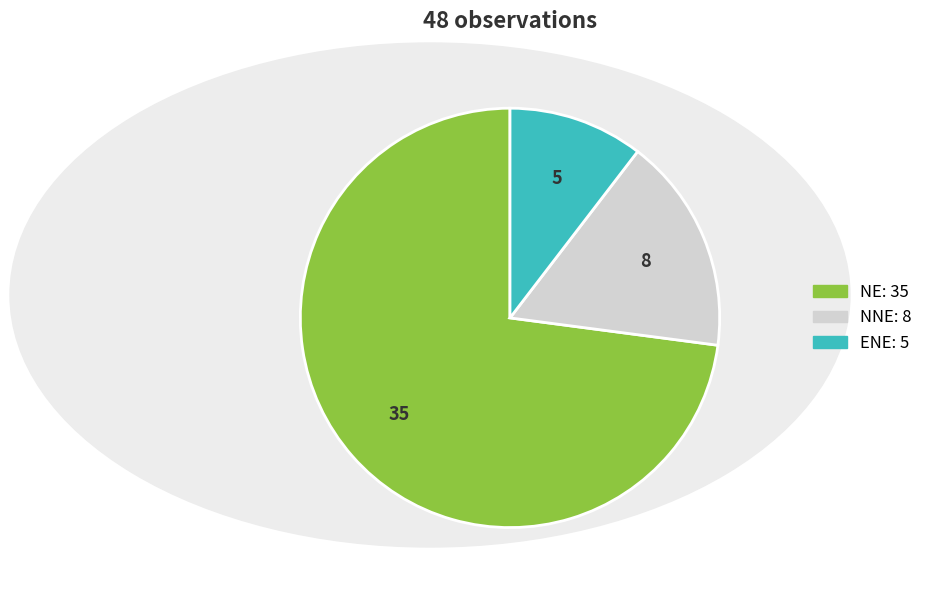

Which category accounts for the majority?

NE